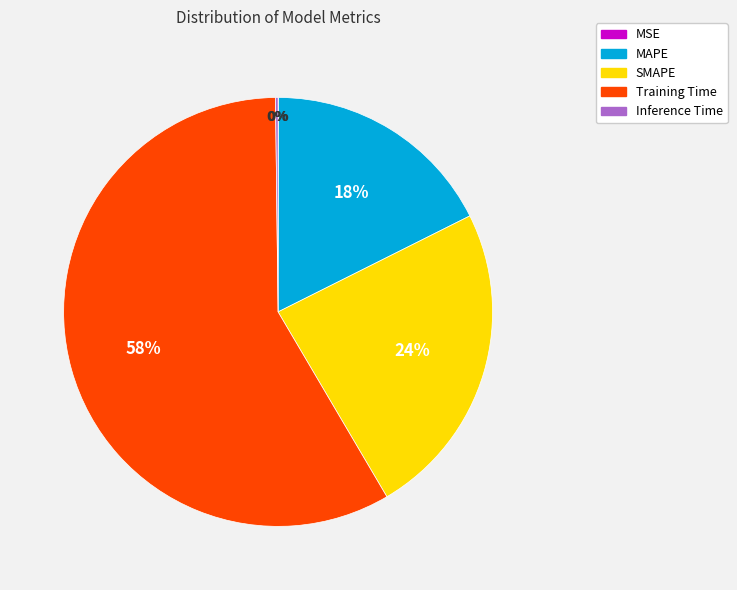

Is the sum of MAPE and Training Time greater than half?

Yes